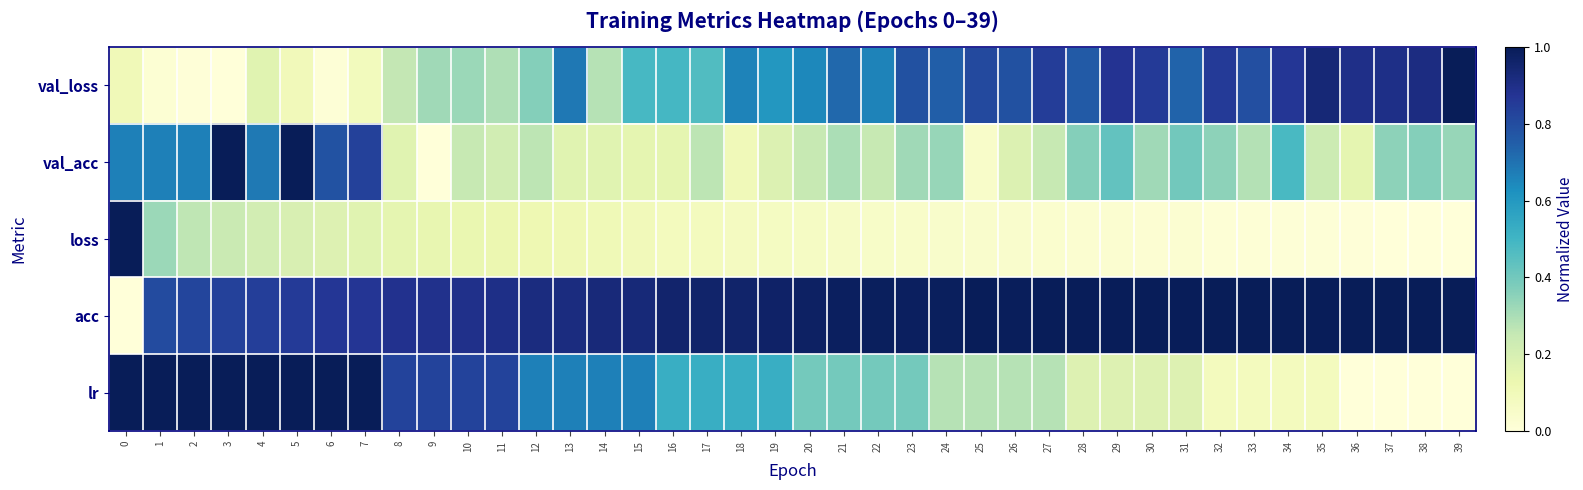

How many data points does each series have?

40